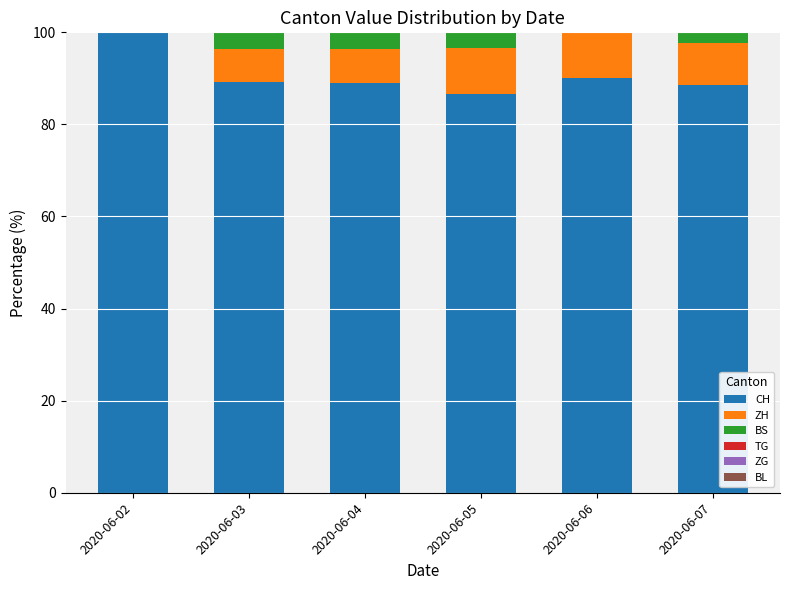

What is the total value across all series at 2020-06-05?

100.0